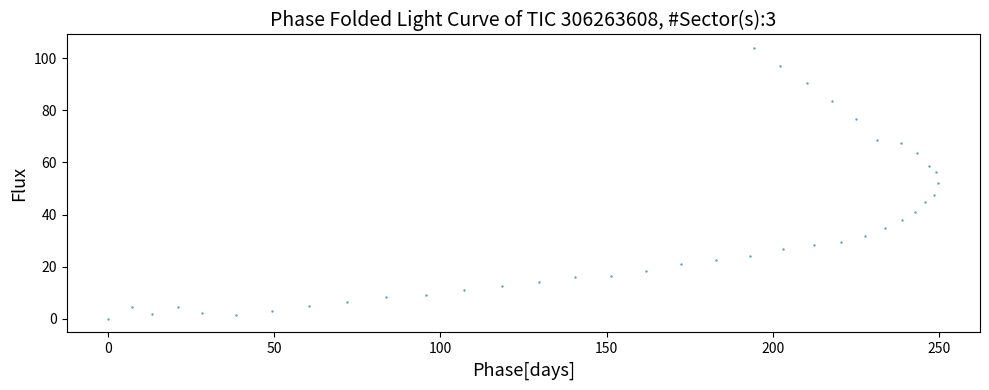

What is the range of X values (max minus min)?

249.9